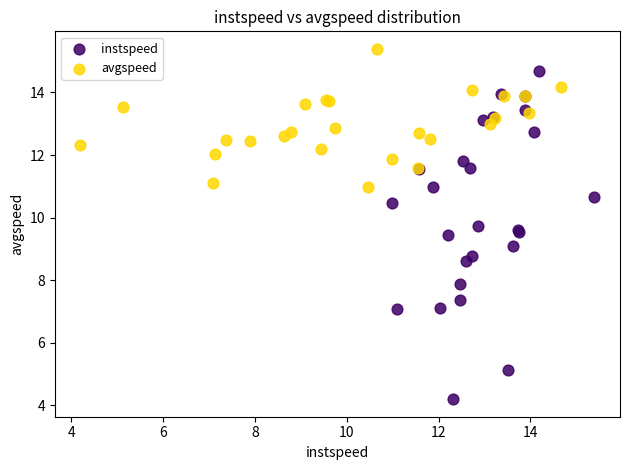

Which series reaches the maximum Y coordinate?

avgspeed